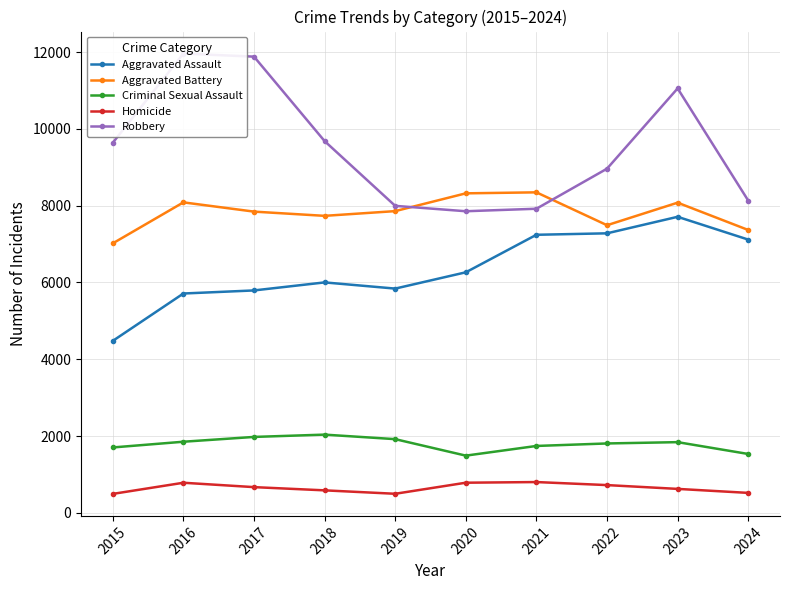

Reading left to right, extract all data points from this chart.

Aggravated Assault: 2015=4480	2016=5713	2017=5793	2018=6002	2019=5841	2020=6265	2021=7242	2022=7280	2023=7710	2024=7117
Aggravated Battery: 2015=7019	2016=8086	2017=7845	2018=7735	2019=7858	2020=8321	2021=8347	2022=7491	2023=8078	2024=7367
Criminal Sexual Assault: 2015=1705	2016=1854	2017=1979	2018=2039	2019=1921	2020=1492	2021=1744	2022=1809	2023=1843	2024=1535
Homicide: 2015=496	2016=786	2017=672	2018=588	2019=499	2020=787	2021=804	2022=725	2023=626	2024=522
Robbery: 2015=9638	2016=11960	2017=11880	2018=9681	2019=7995	2020=7855	2021=7920	2022=8963	2023=11053	2024=8132